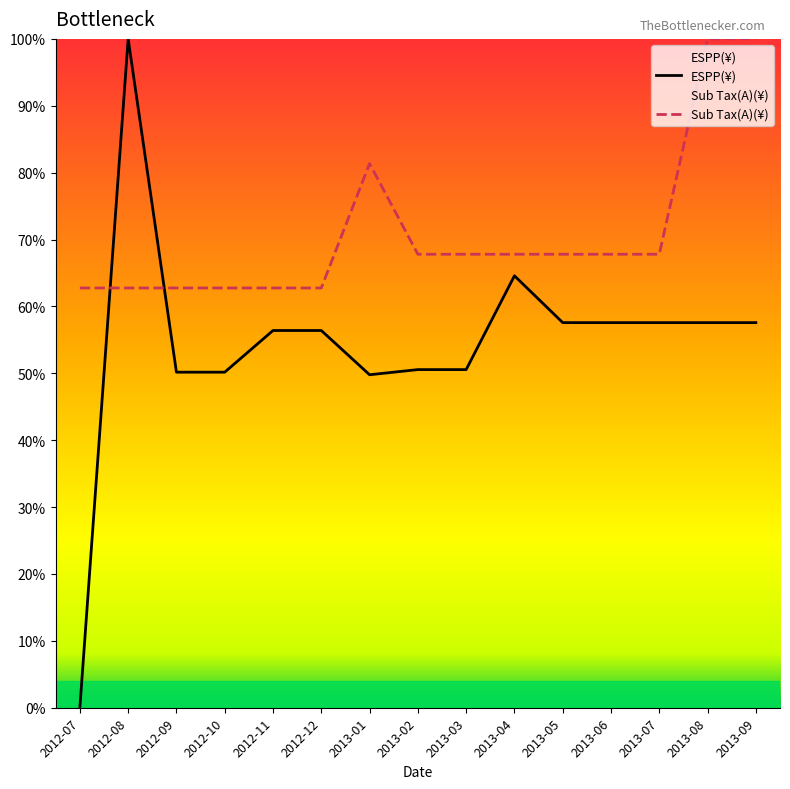

The value of ESPP(¥) at 2013-01 is 49.8. True or false?

True